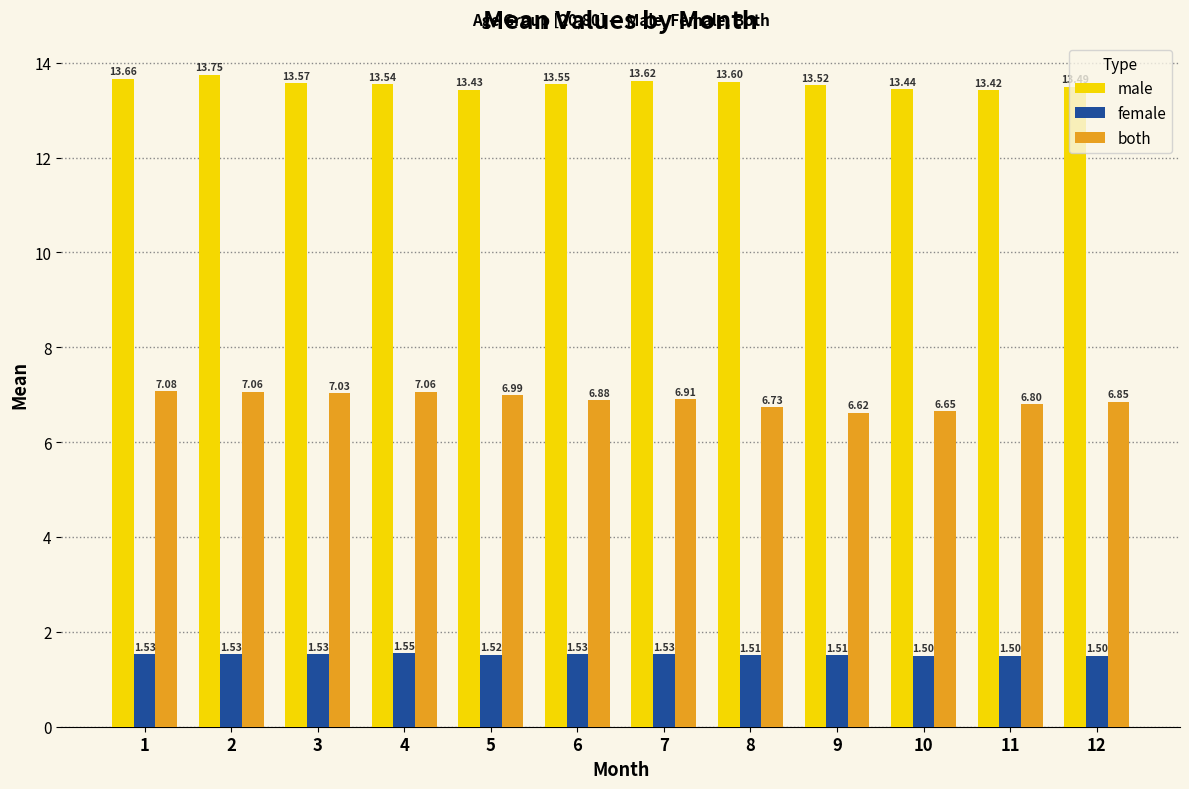

What is the spread (max minus min) of values at 11?

11.9